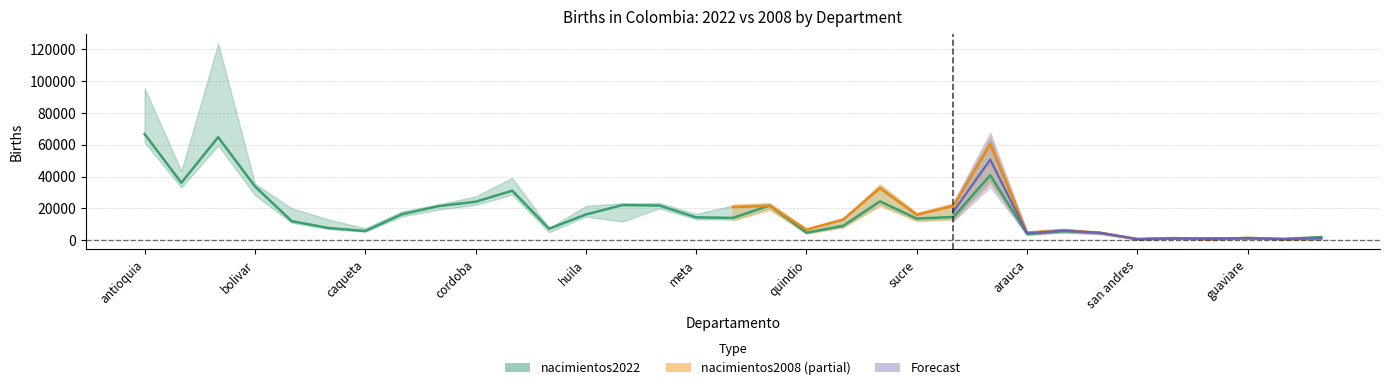

What is the difference between the values at 13 and 30?

20883